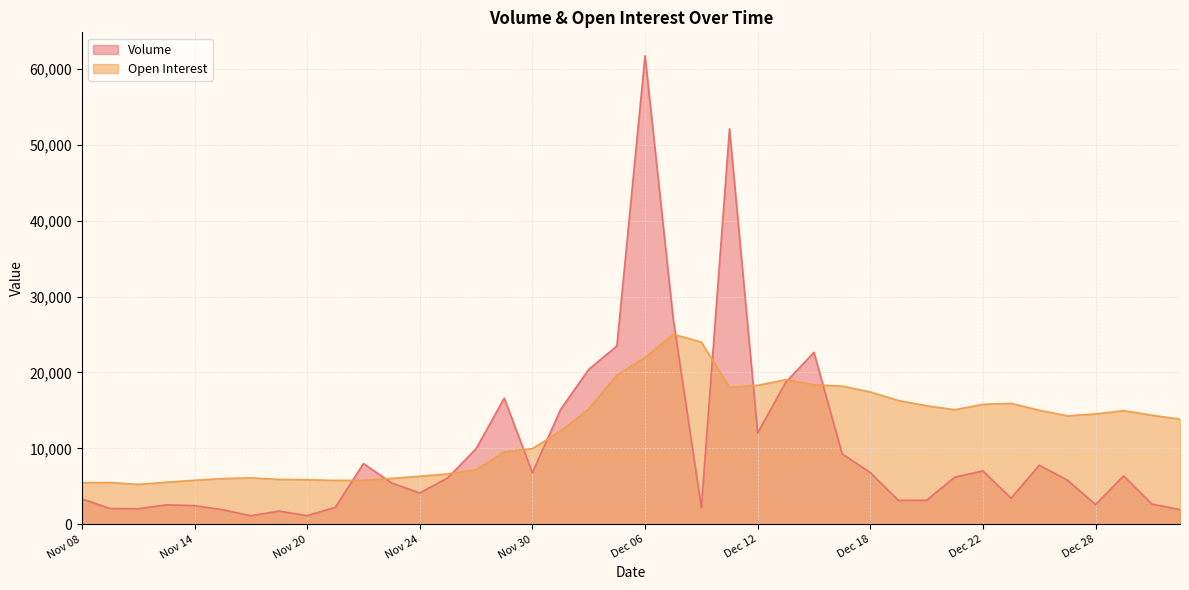

What is the sum of all Open Interest values?

502183